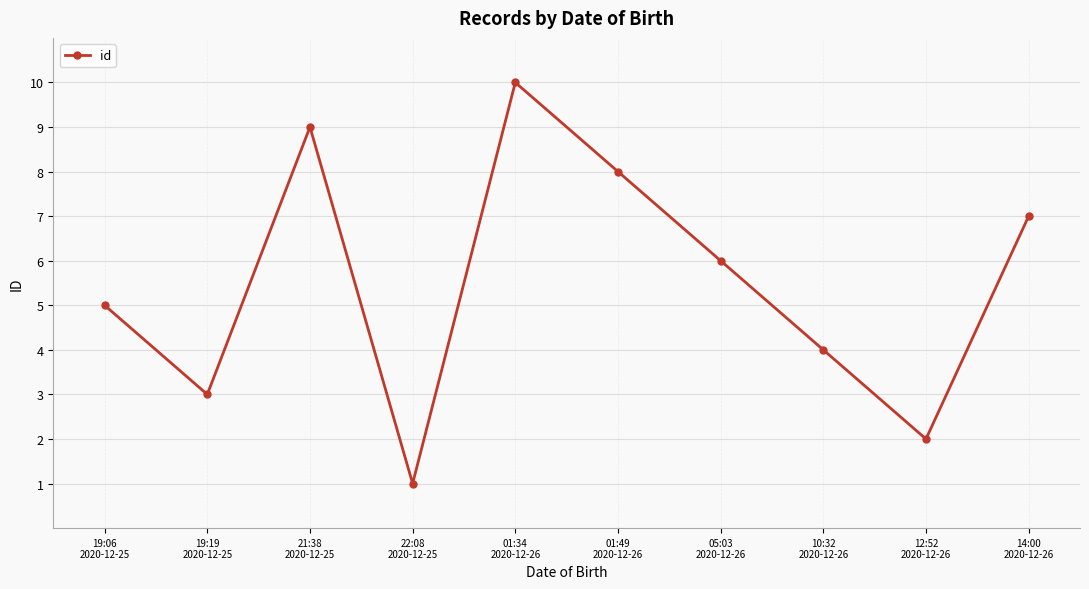

Does the chart have visible grid lines?

Yes